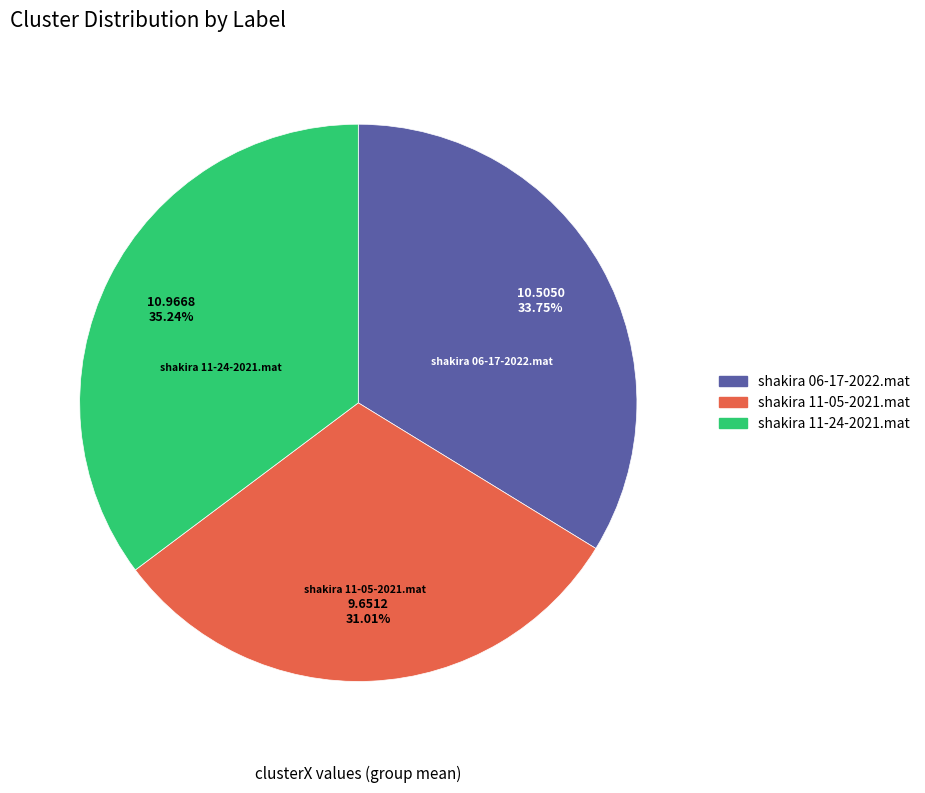

Approximately how many times larger is the value at shakira 11-05-2021.mat compared to shakira 11-24-2021.mat?

0.9